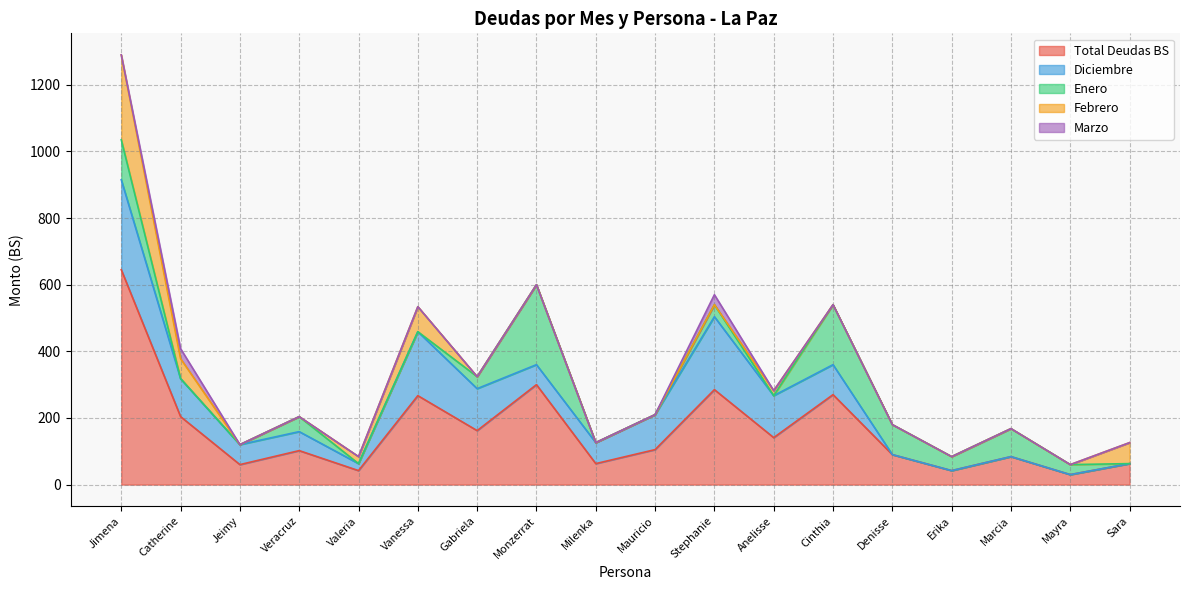

What are all the series names shown in the legend?

Total Deudas BS, Diciembre, Enero, Febrero, Marzo